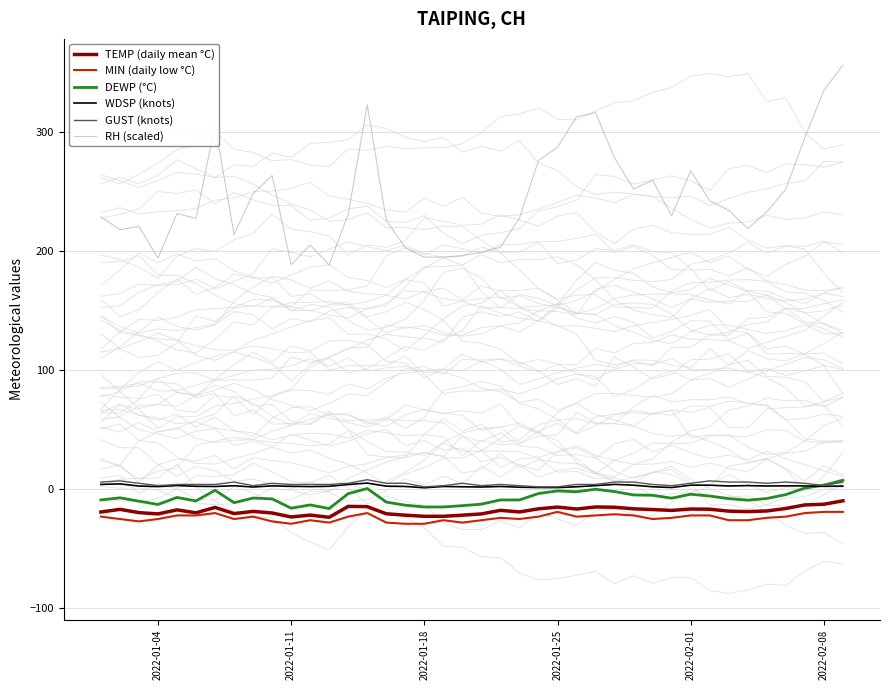

What is the value of the DEWP (°C) point at the 37th from the left?

-4.5